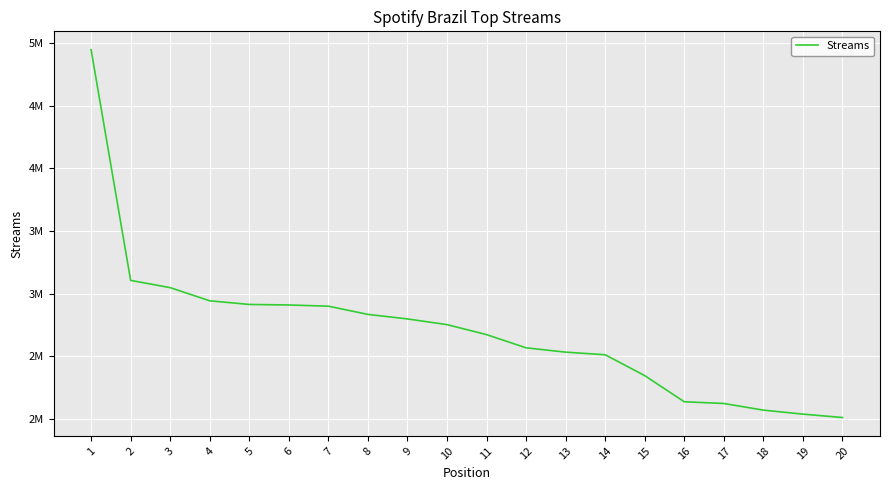

What is the maximum value shown in the chart?

4944819